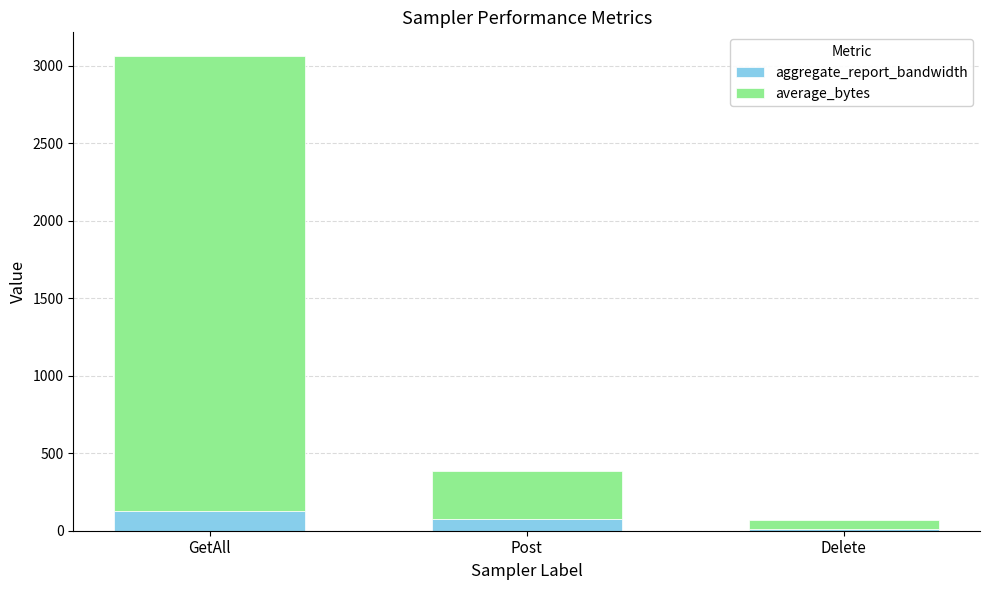

Does the chart contain any negative values?

No